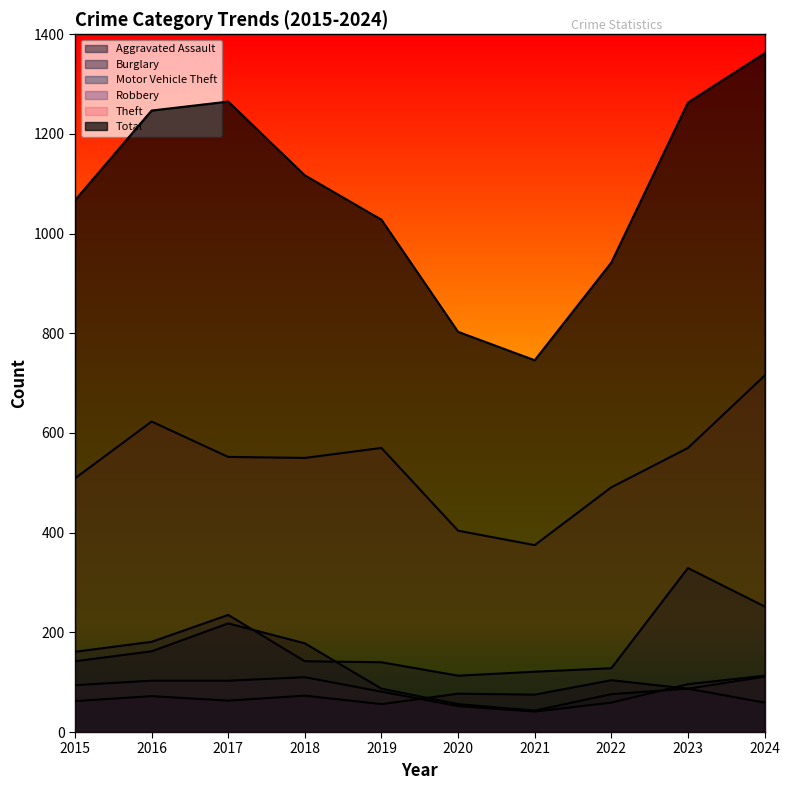

What is the value of the Burglary point at the 8th from the left?

76